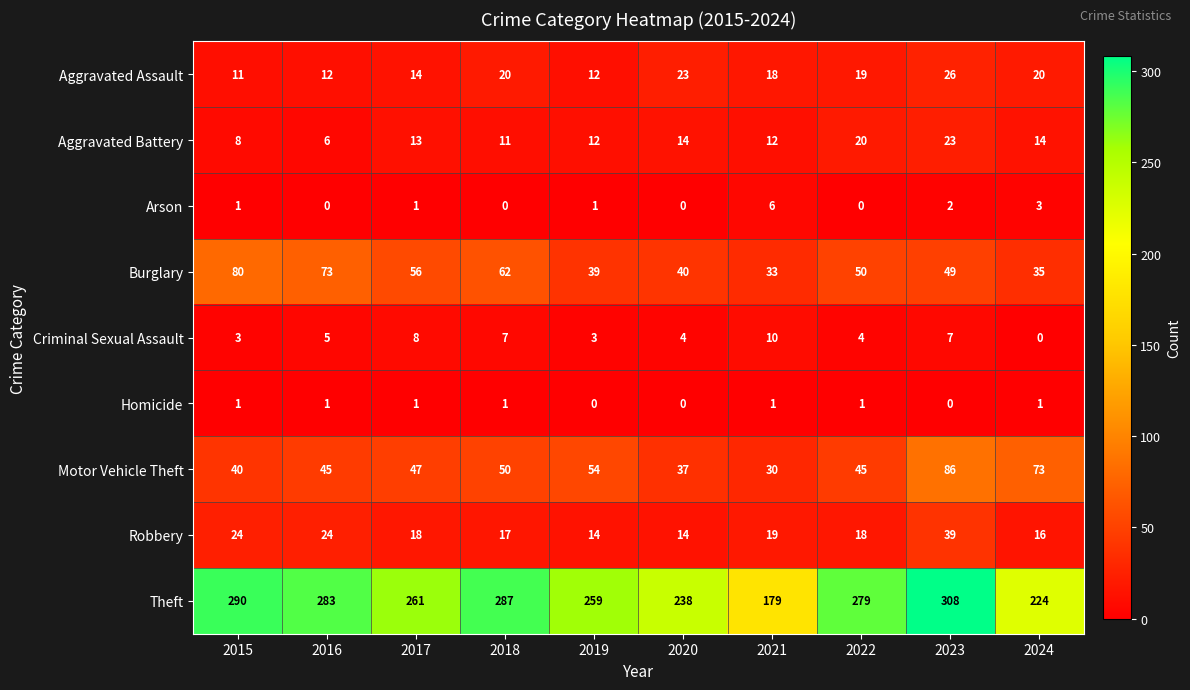

True or false: Robbery has a value of 8 at 2016.

False